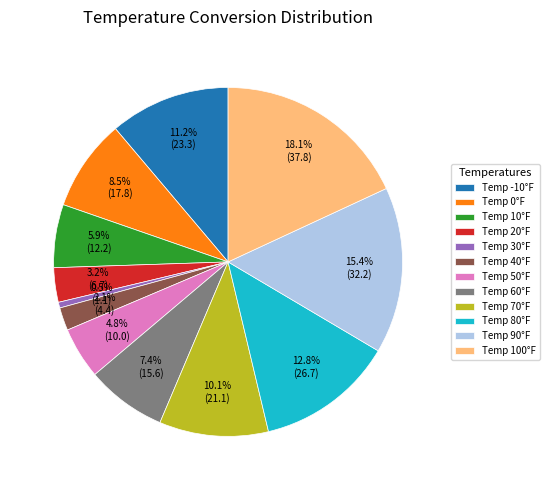

Between Temp 60°F and Temp 30°F, which is larger?

Temp 60°F